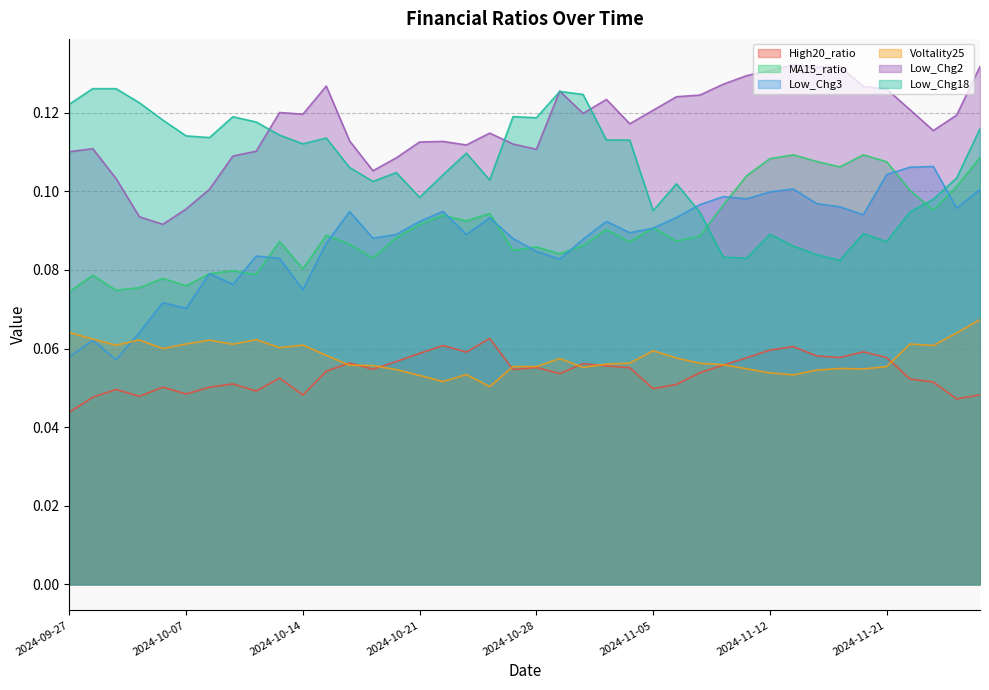

The Low_Chg3 series shows 0.1 at 2024-10-31. True or false?

True